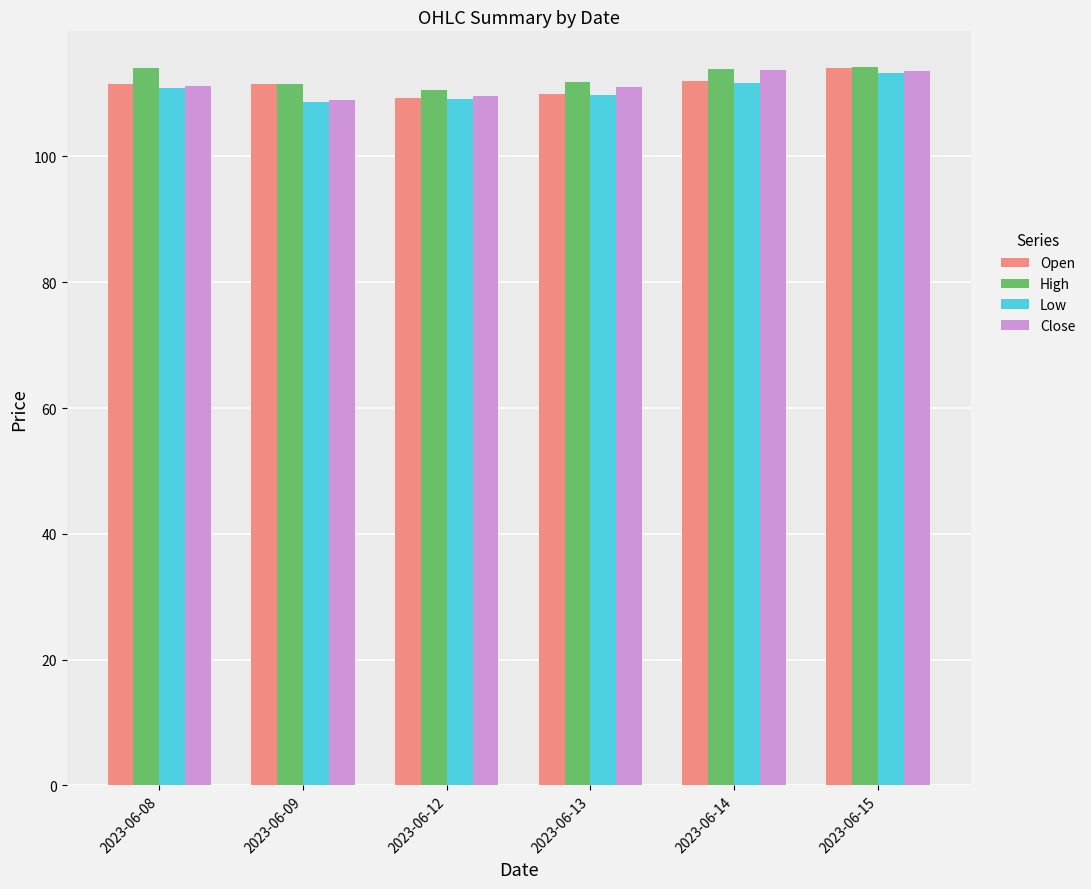

What is the difference between the second highest and minimum values in the Close series?

4.6